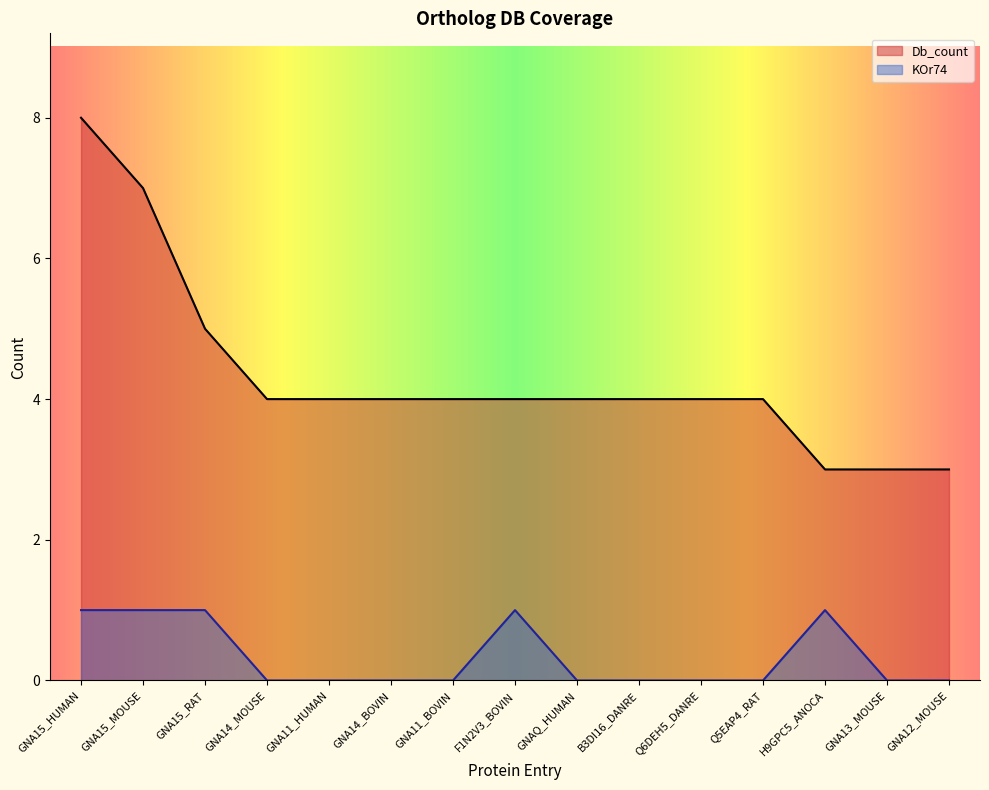

How many Db_count values are between 4 and 5?

10